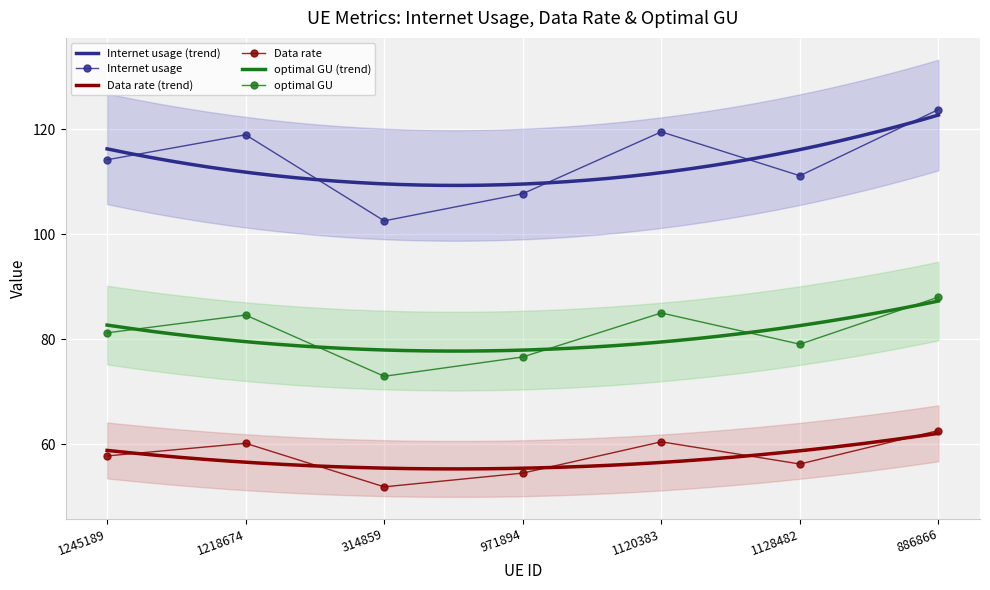

At which category is the sum across all series the highest?

886866